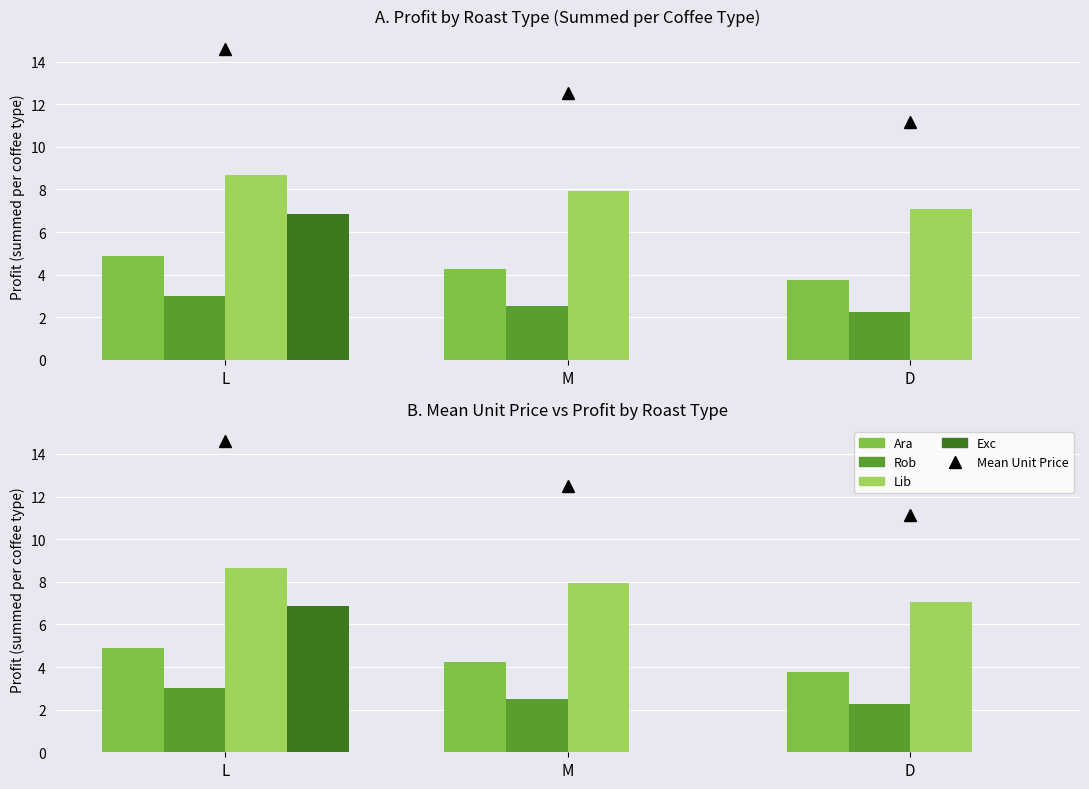

At which label is Ara closest to 4?

D